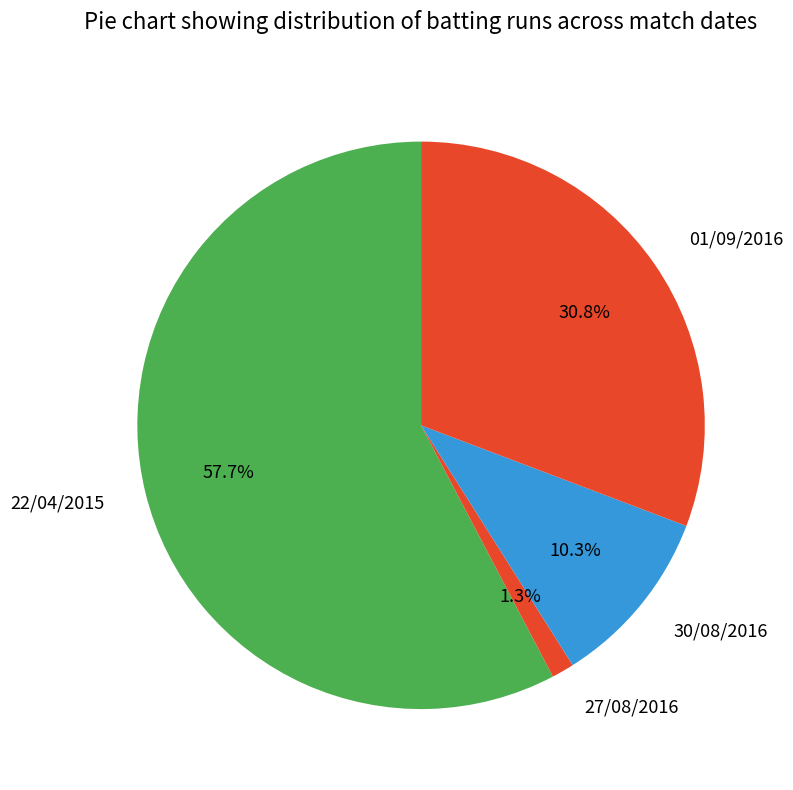

What percentage is the 22/04/2015 slice, to the nearest percent?

58%